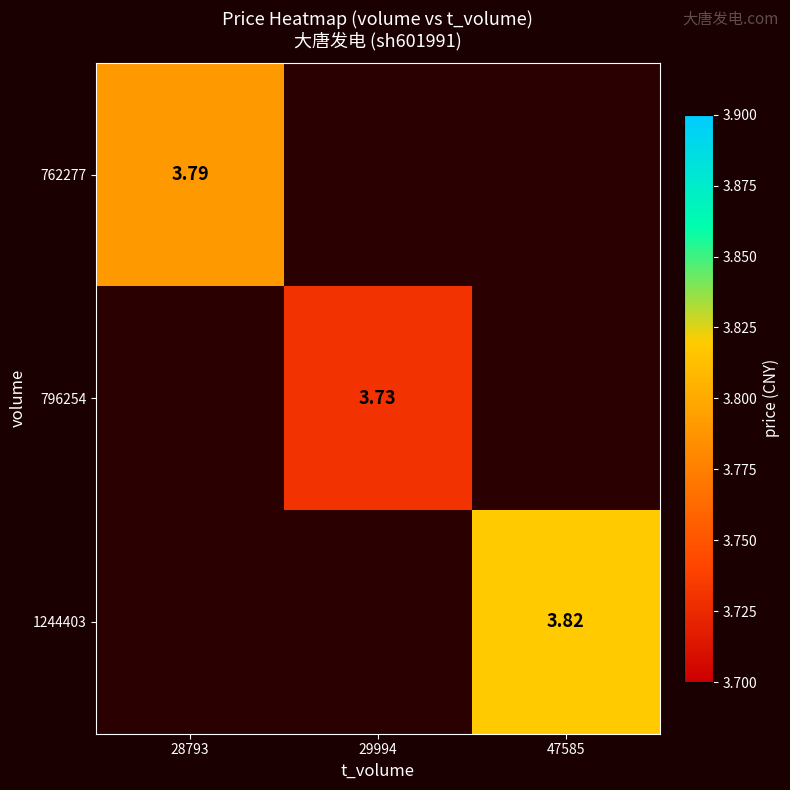

Which category has the lowest value across all series?

29994